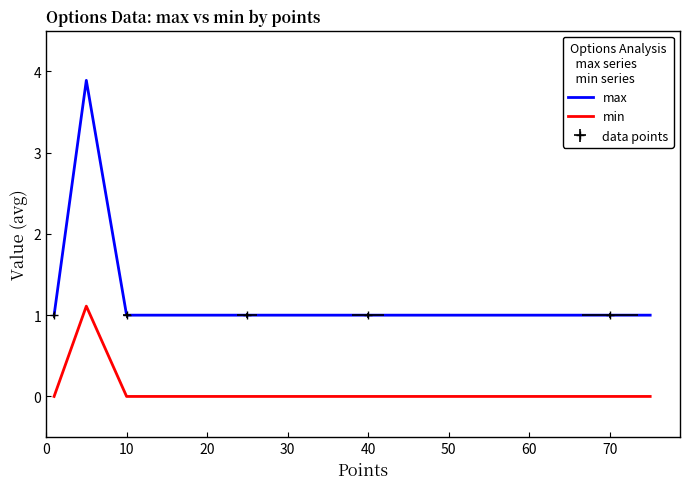

How many values in min are above zero?

1